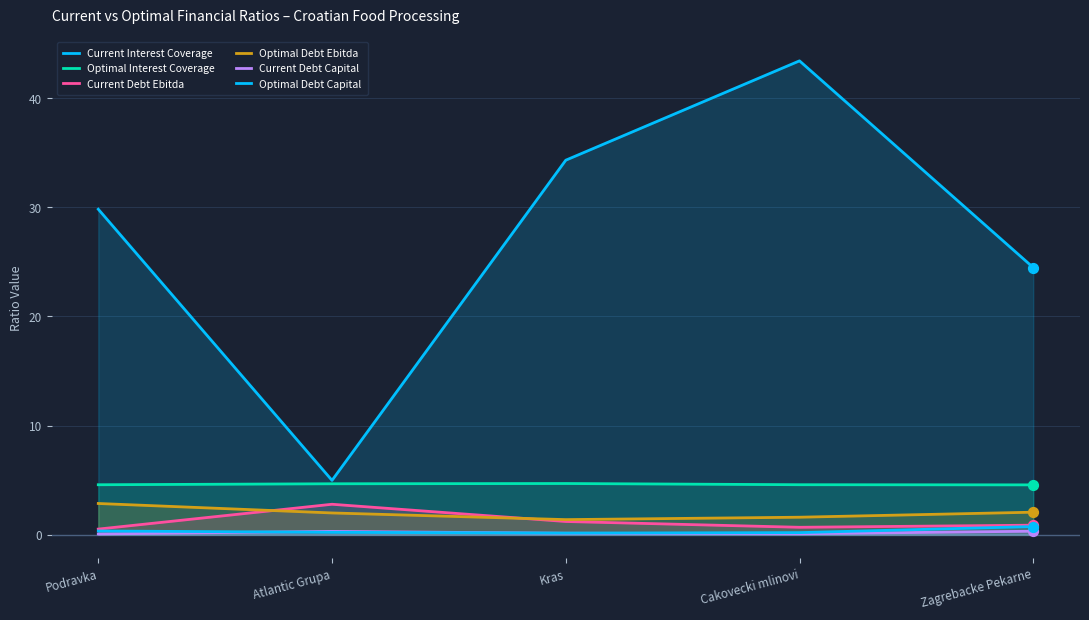

Is the value of Current Interest Coverage at Atlantic Grupa greater than the value of Current Debt Ebitda at Zagrebacke Pekarne?

Yes